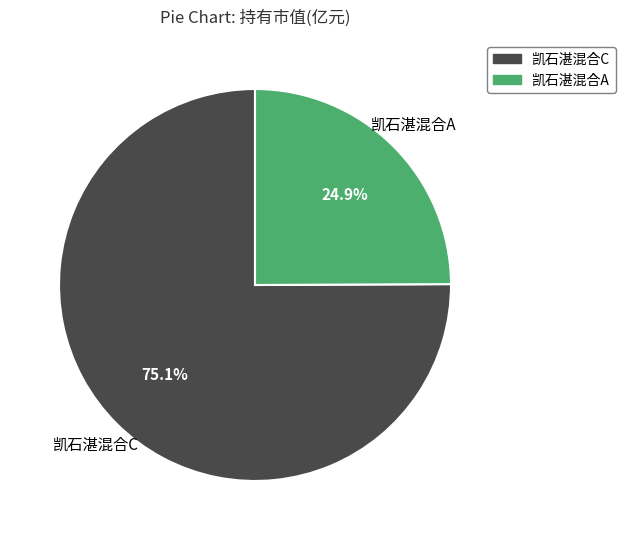

Do 凯石湛混合A and 凯石湛混合C together represent more than half of the pie?

Yes